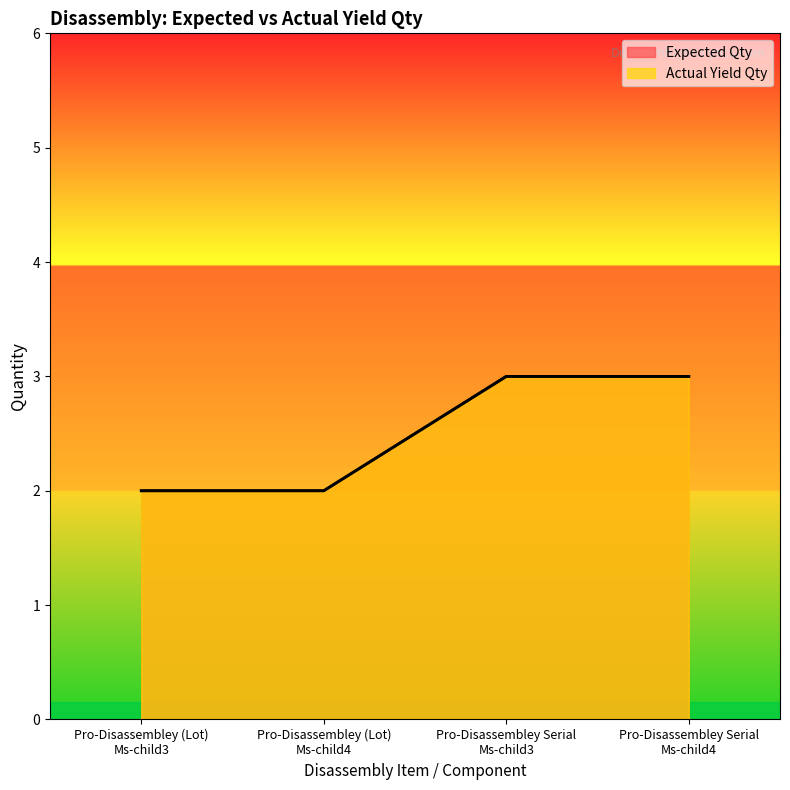

At which category does the chart reach its peak across all series?

Pro-Disassembley Serial
Ms-child3